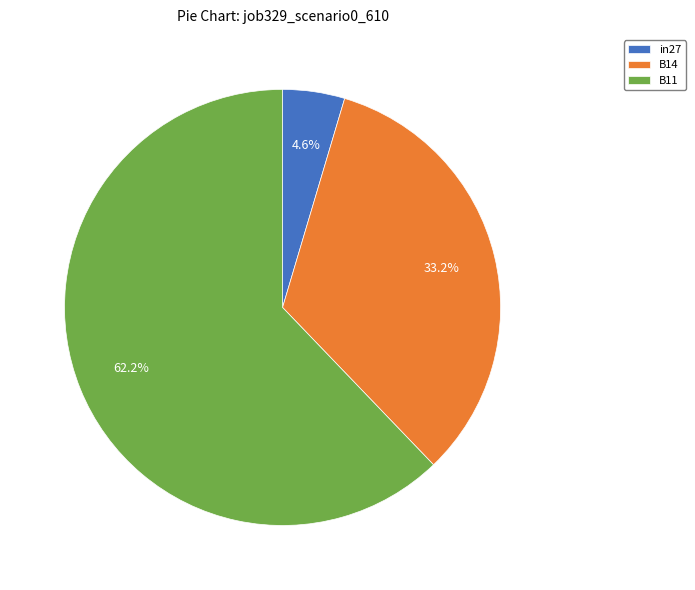

Does B14 account for over 50% of the chart?

No